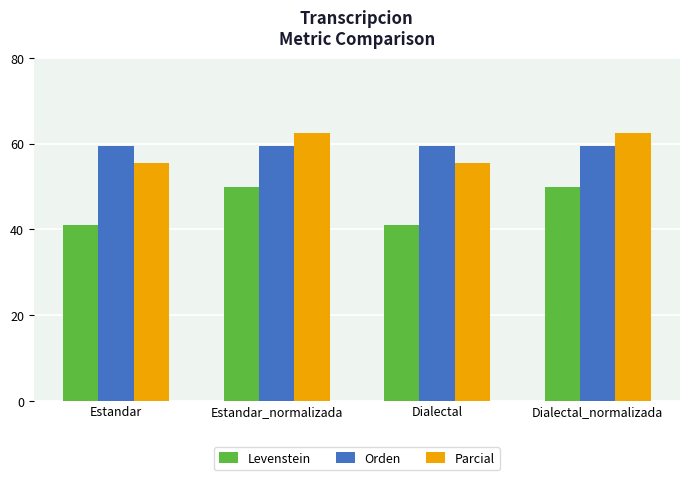

What is the total value across all series at Estandar?

155.9